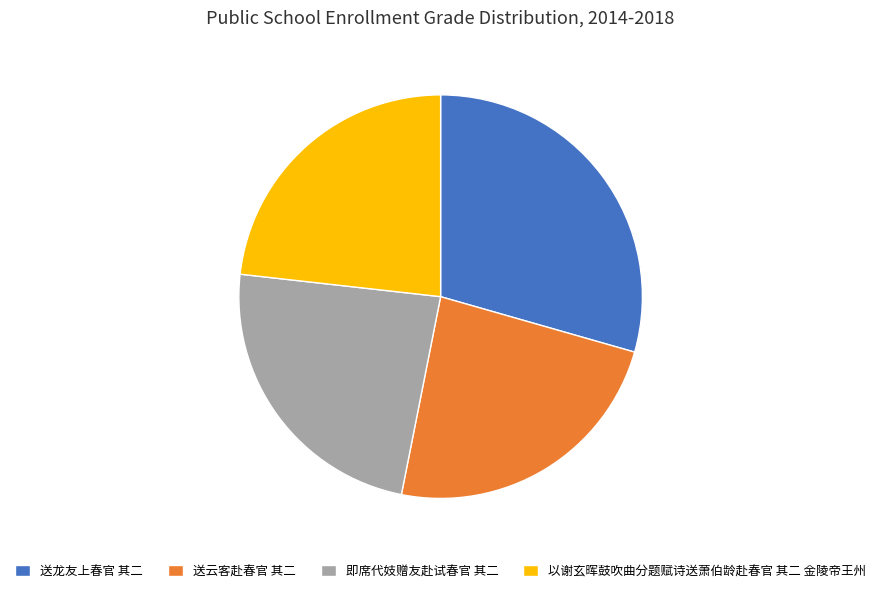

What is the ratio of the value at 以谢玄晖鼓吹曲分题赋诗送萧伯龄赴春官 其二 金陵帝王州 to the value at 送龙友上春官 其二?

0.8